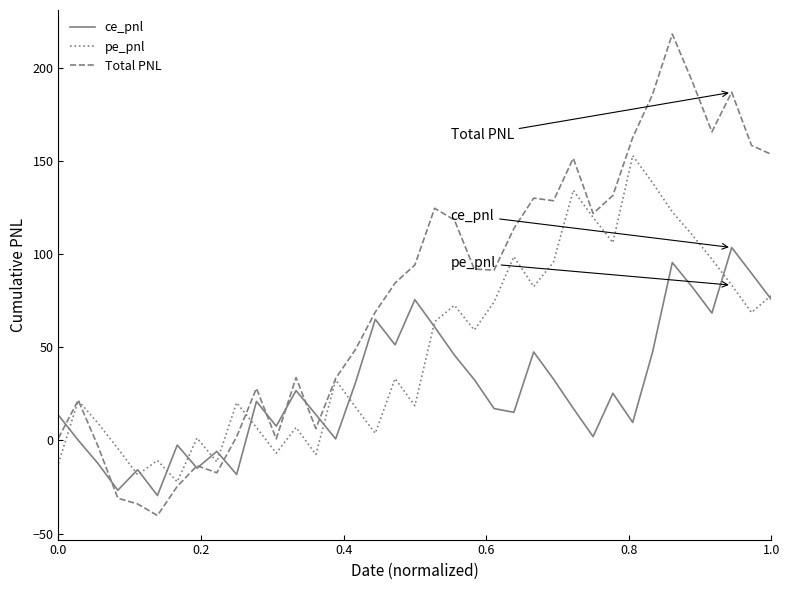

Which series has the largest total across all categories?

Total PNL